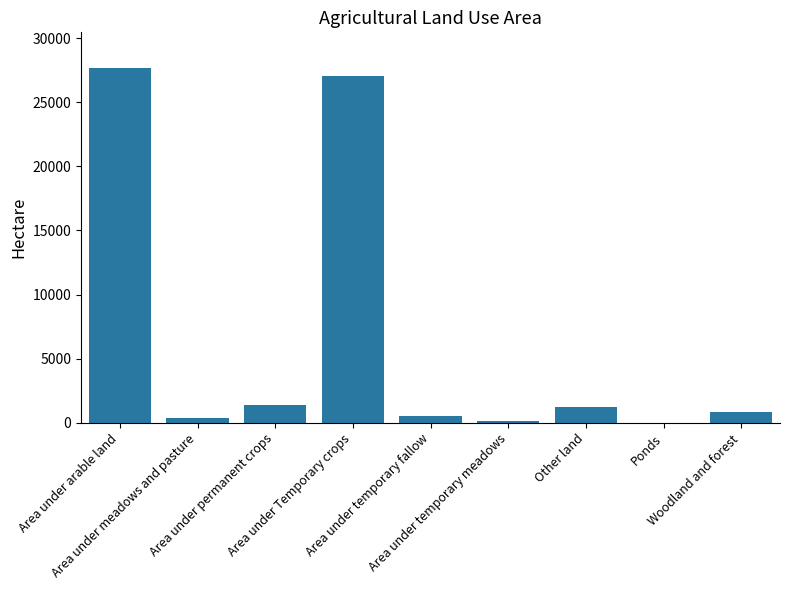

How many series are shown in this chart?

1